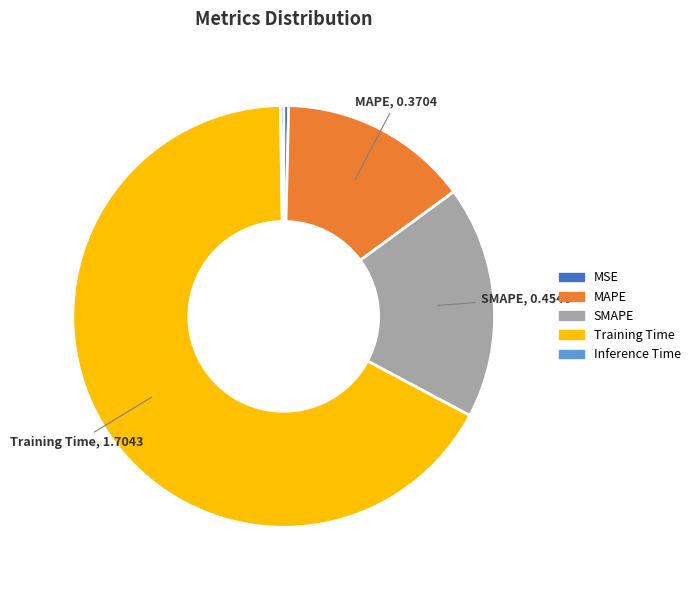

What is the majority slice?

Training Time